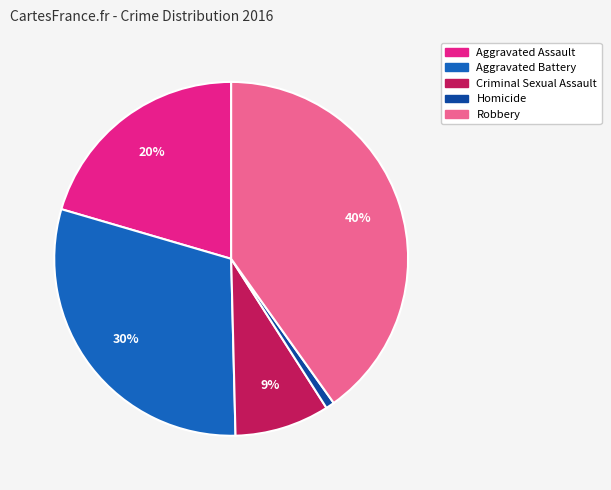

Do Aggravated Assault and Homicide together represent more than half of the pie?

No